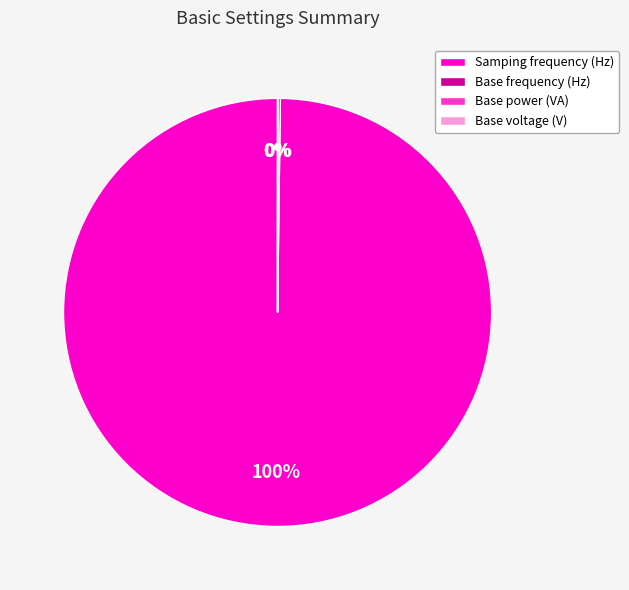

Which category has the biggest portion of the pie?

Samping frequency (Hz)